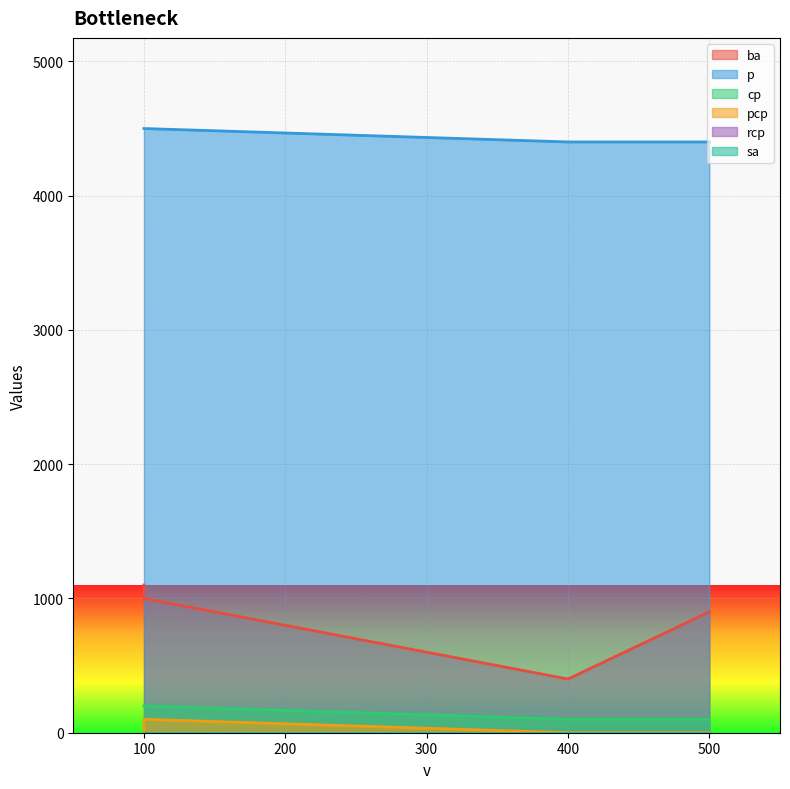

True or false: pcp and p intersect in this chart.

False